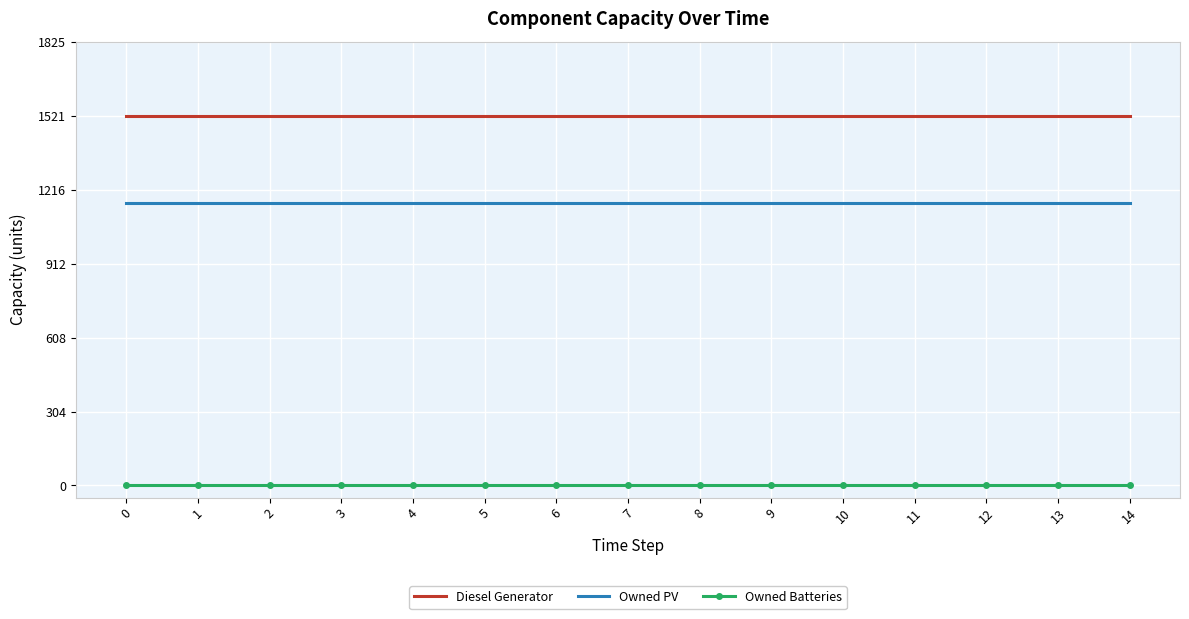

The Owned Batteries series shows 0 at 7. True or false?

True